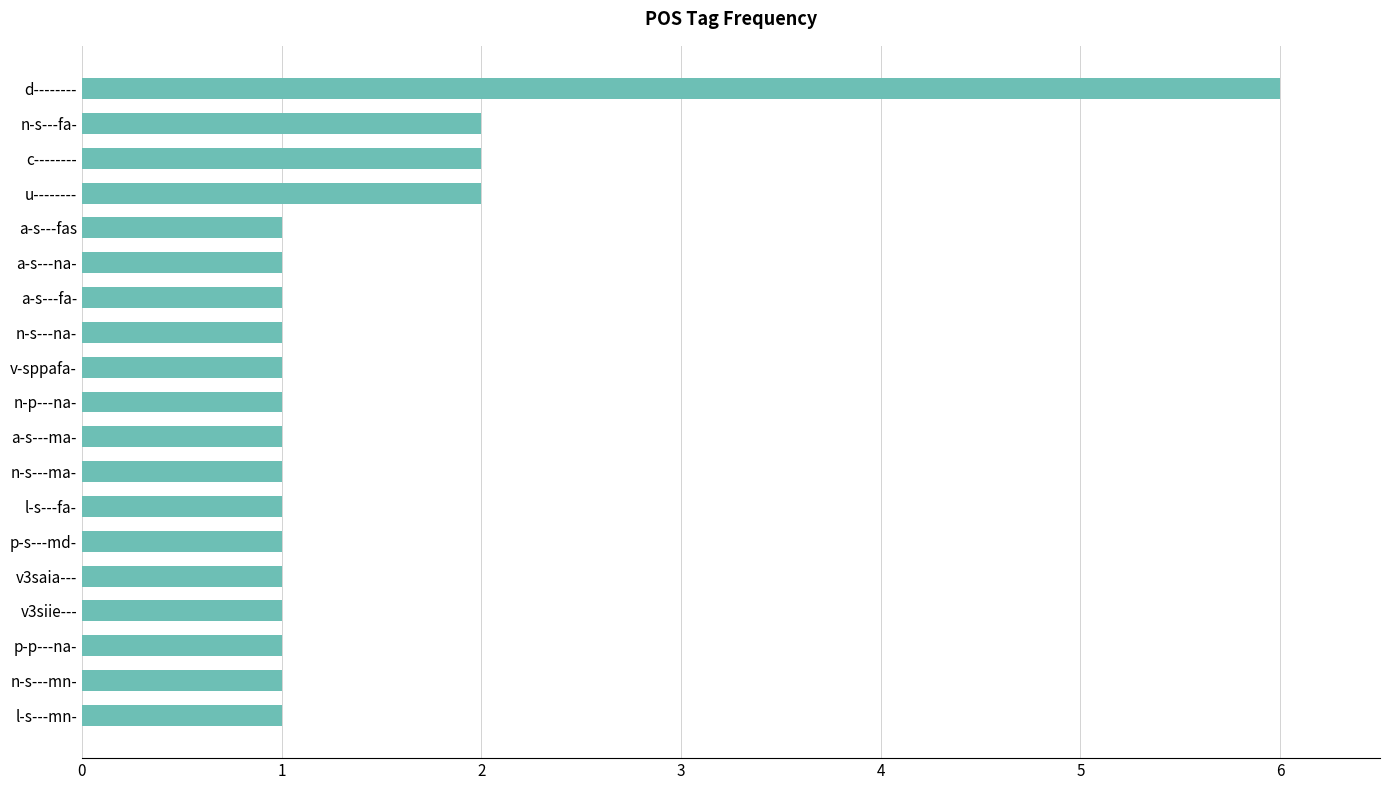

Count the values in the range 1 to 2.

18